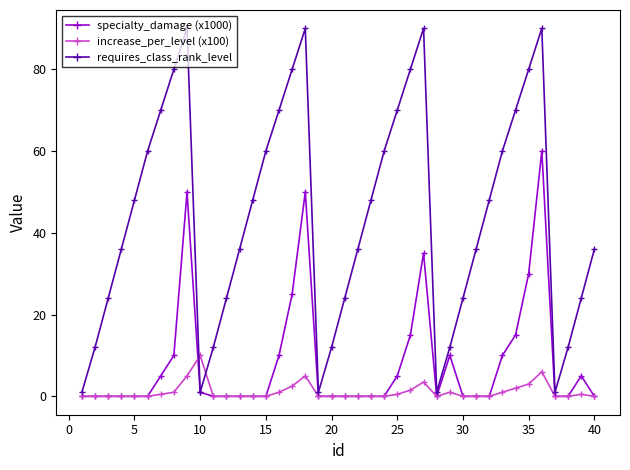

At how many categories does at least one series exceed 8?

36